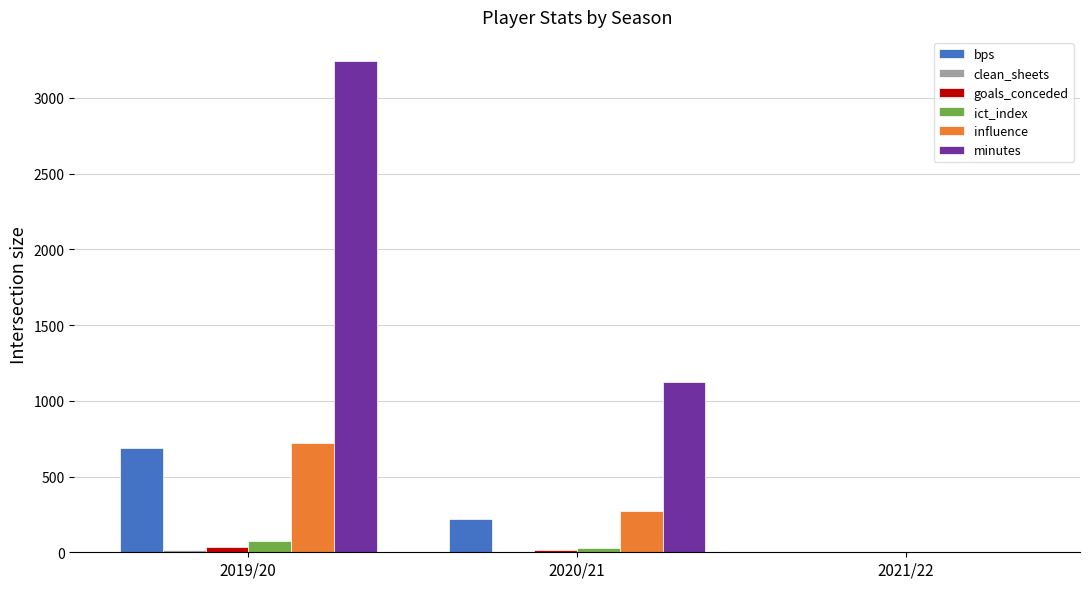

The value of influence at 2021/22 is 328.3. True or false?

False